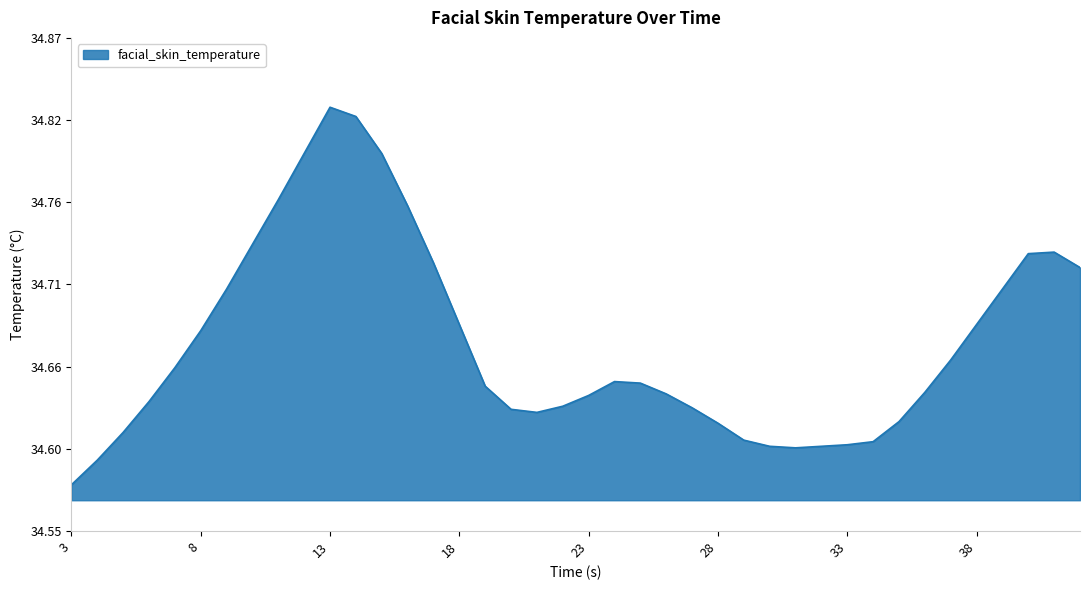

Rank the categories by value from lowest to highest.

3.0, 4.0, 31.0, 30.0, 32.0, 33.0, 34.0, 29.0, 5.0, 28.0, 35.0, 21.0, 20.0, 27.0, 22.0, 6.0, 23.0, 26.0, 36.0, 19.0, 25.0, 24.0, 7.0, 37.0, 8.0, 18.0, 38.0, 9.0, 39.0, 42.0, 17.0, 40.0, 41.0, 10.0, 16.0, 11.0, 12.0, 15.0, 14.0, 13.0